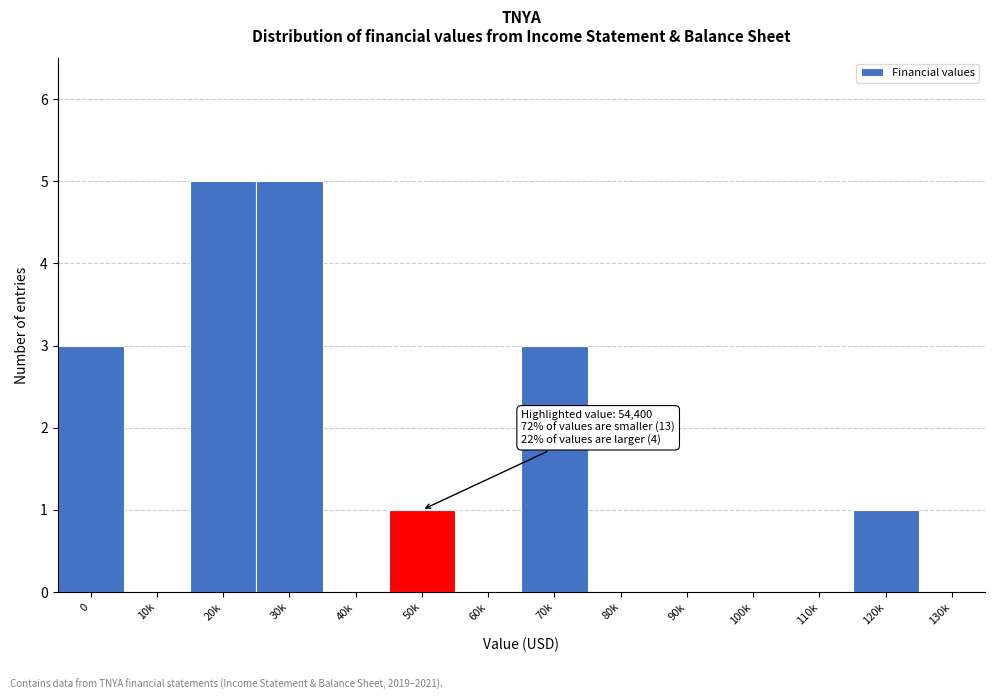

Reading right to left, transcribe all the data shown in this chart.

130k=0	120k=1	110k=0	100k=0	90k=0	80k=0	70k=3	60k=0	50k=1	40k=0	30k=5	20k=5	10k=0	0=3